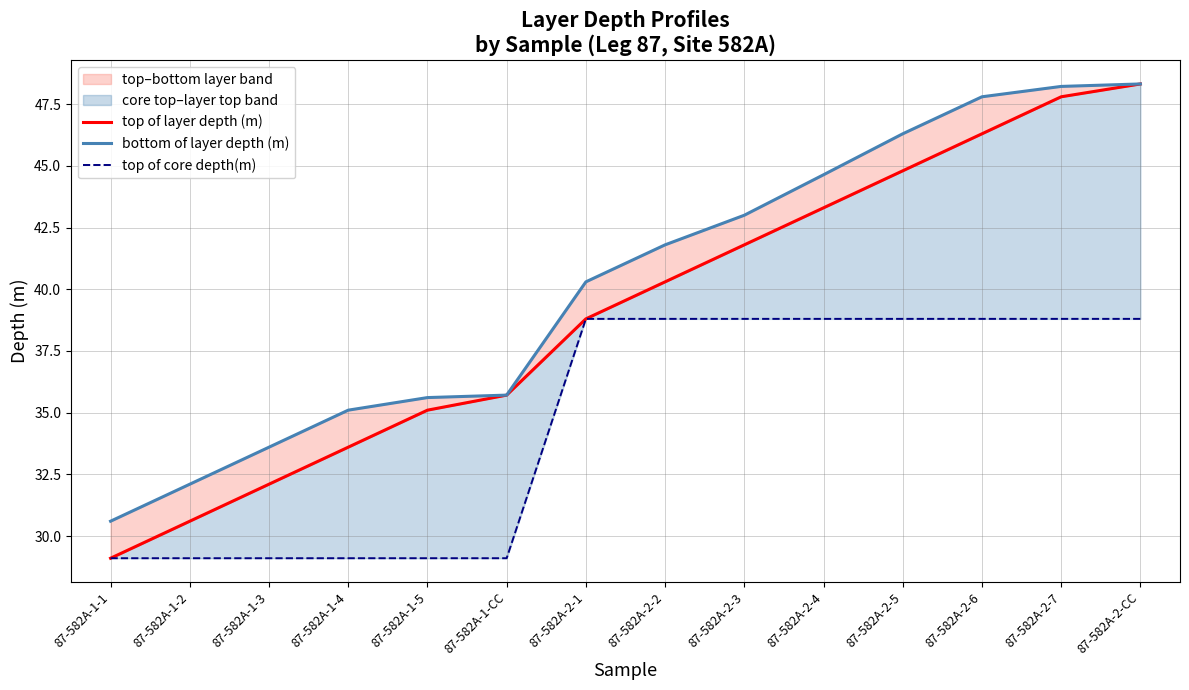

The top of layer depth (m) series shows 32.1 at 87-582A-1-3. True or false?

True